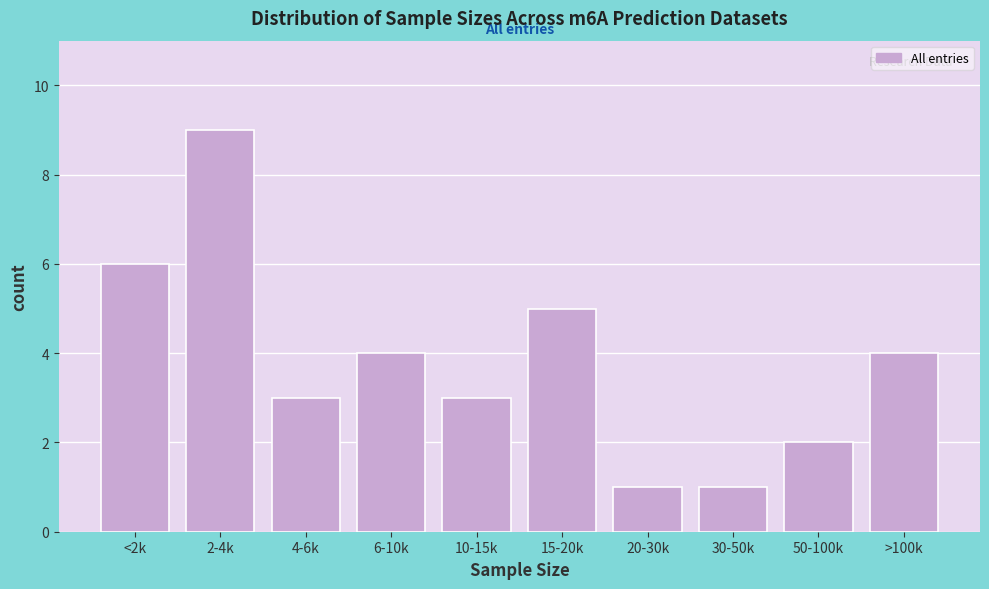

Reading right to left, list all the values displayed in this chart.

4	2	1	1	5	3	4	3	9	6